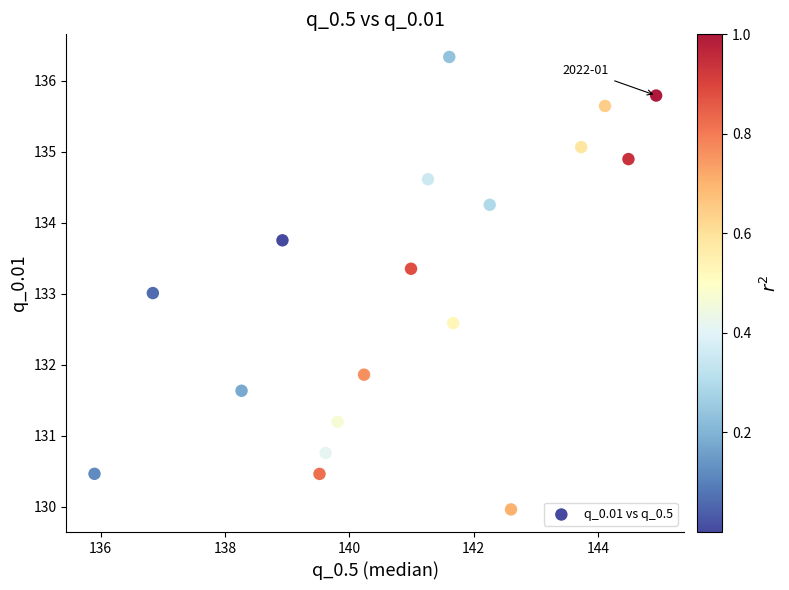

What is the range of Y values (max minus min)?

6.4